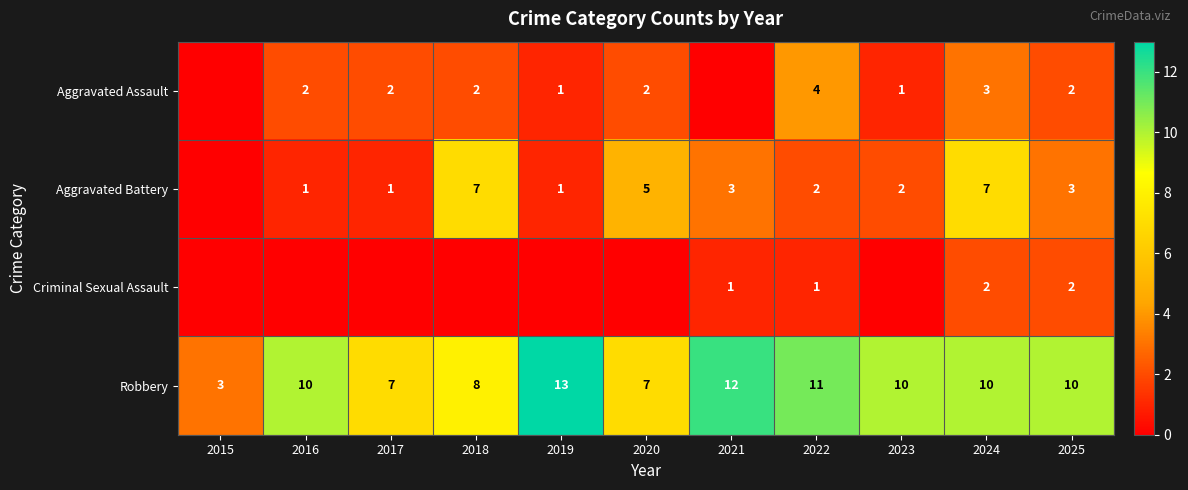

The value of Robbery at 2018 is 2. True or false?

False